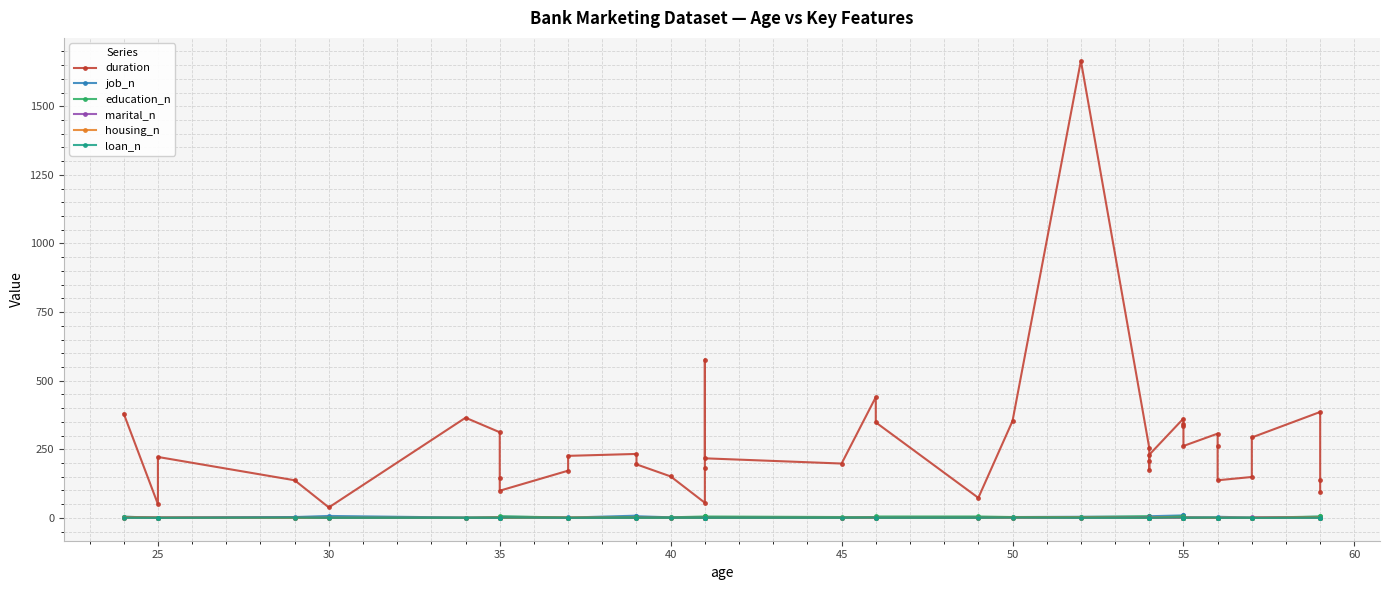

True or false: marital_n and duration intersect in this chart.

False